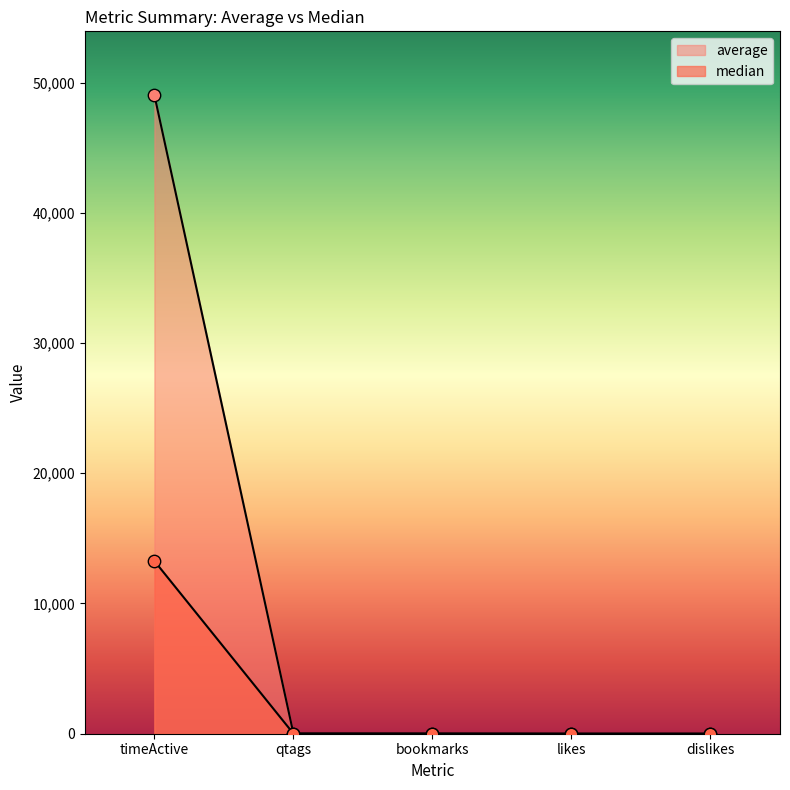

At which category is the sum across all series the highest?

timeActive